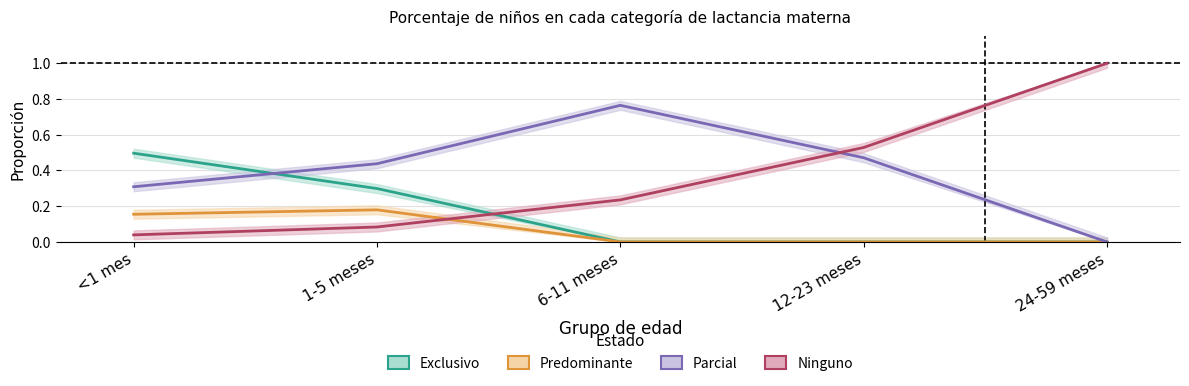

At which category is the sum across all series the highest?

1-5 meses